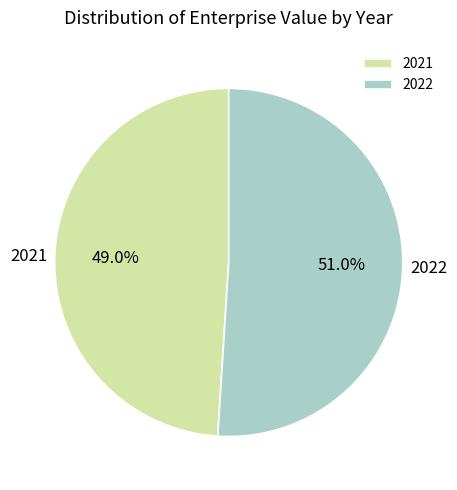

Is 2021 the majority of the pie?

No